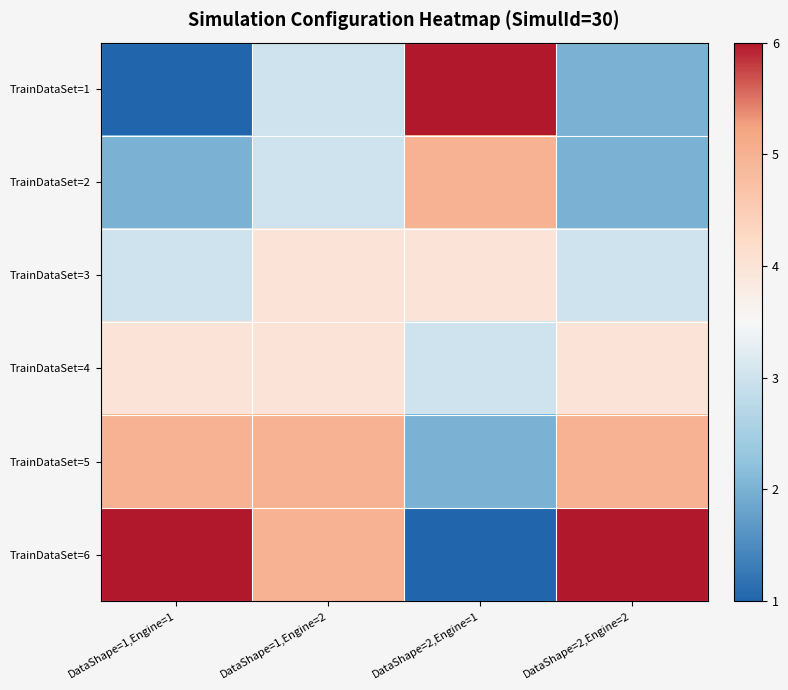

At how many categories does at least one series exceed 4?

4